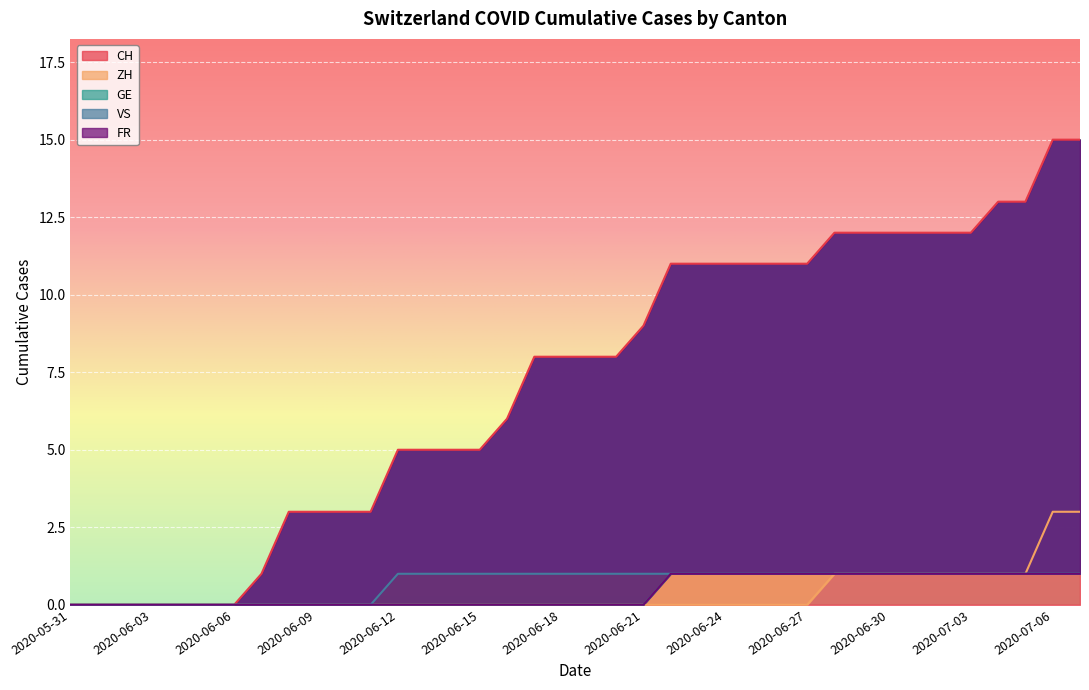

What is the greatest value displayed?

15